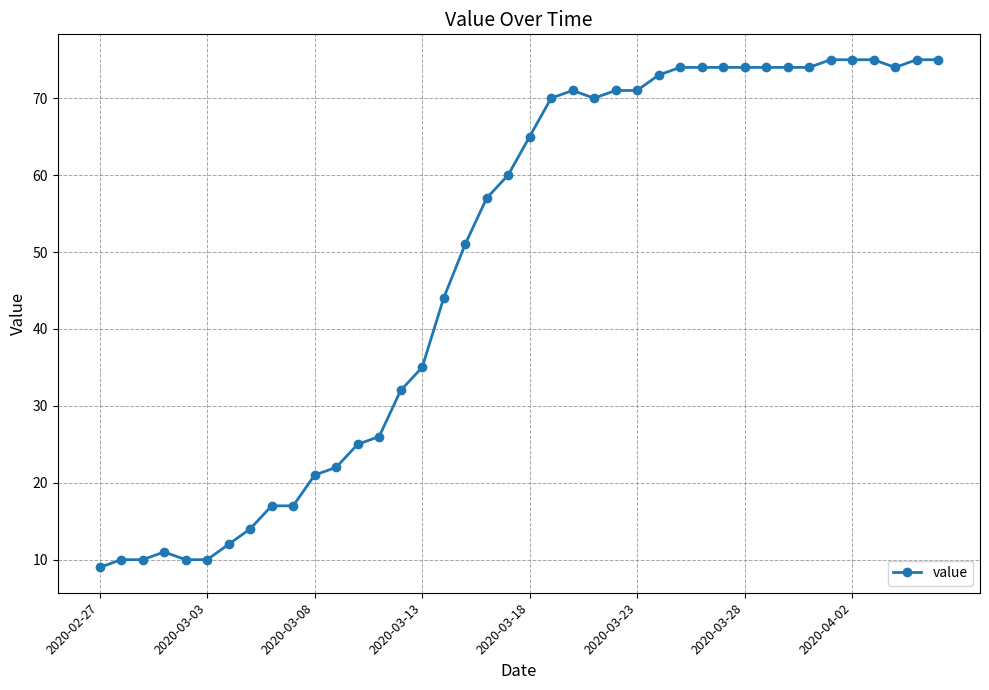

What is the sum of all values?

1951